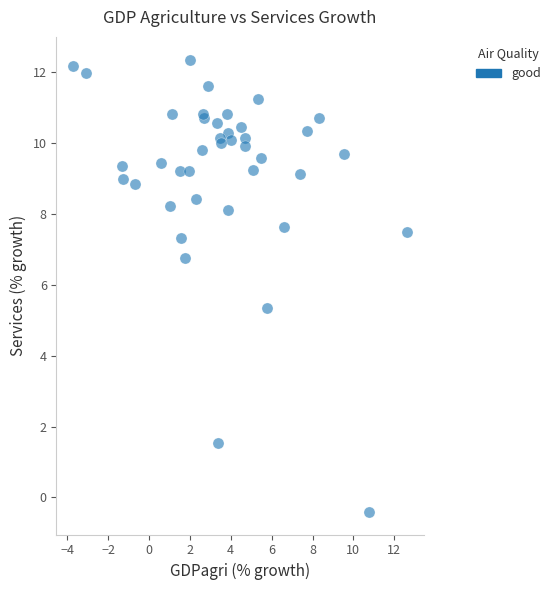

What Y value in the scatter plot is closest to 5?

5.3